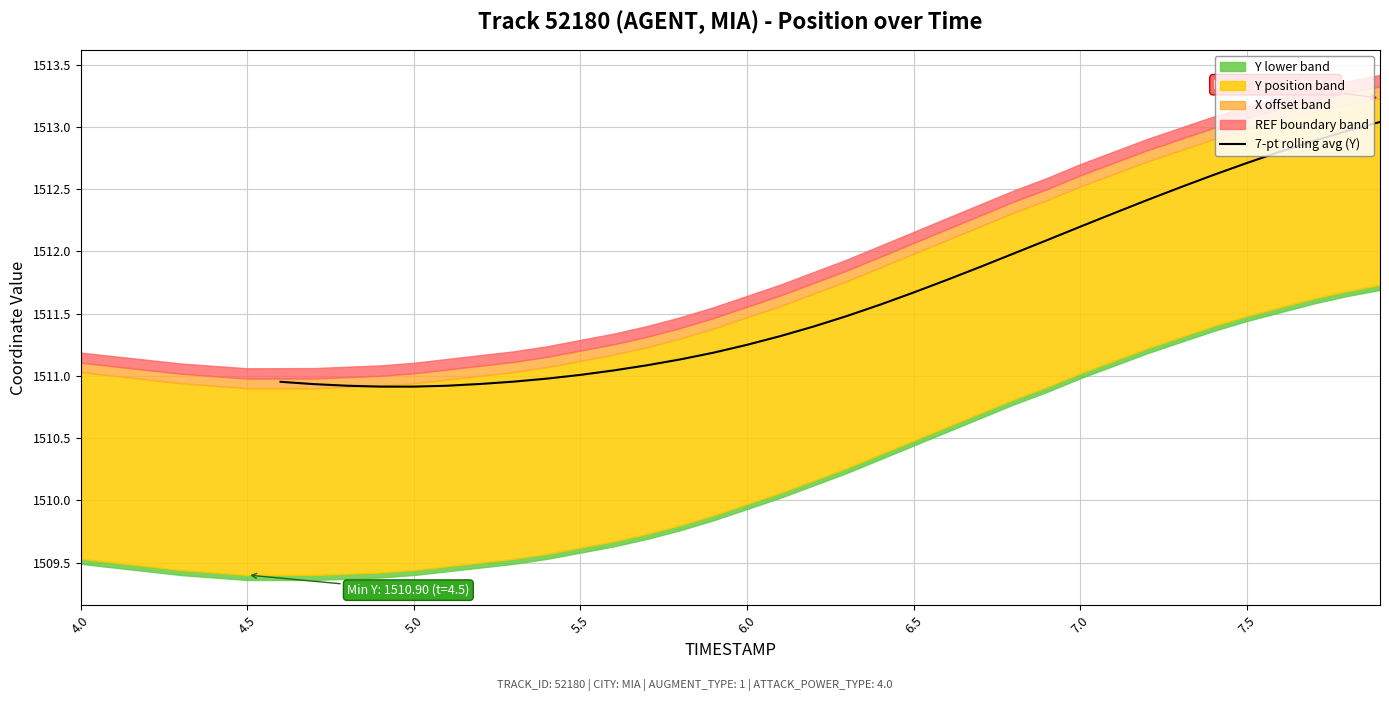

How many points are lower than both their immediate neighbors (excluding endpoints)?

1